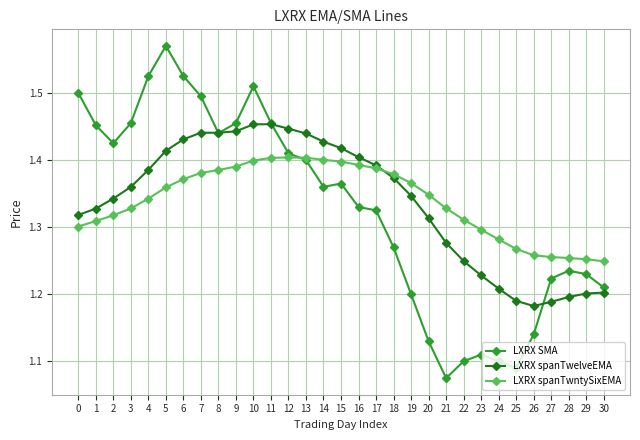

The LXRX spanTwelveEMA series shows 2.3 at 17. True or false?

False